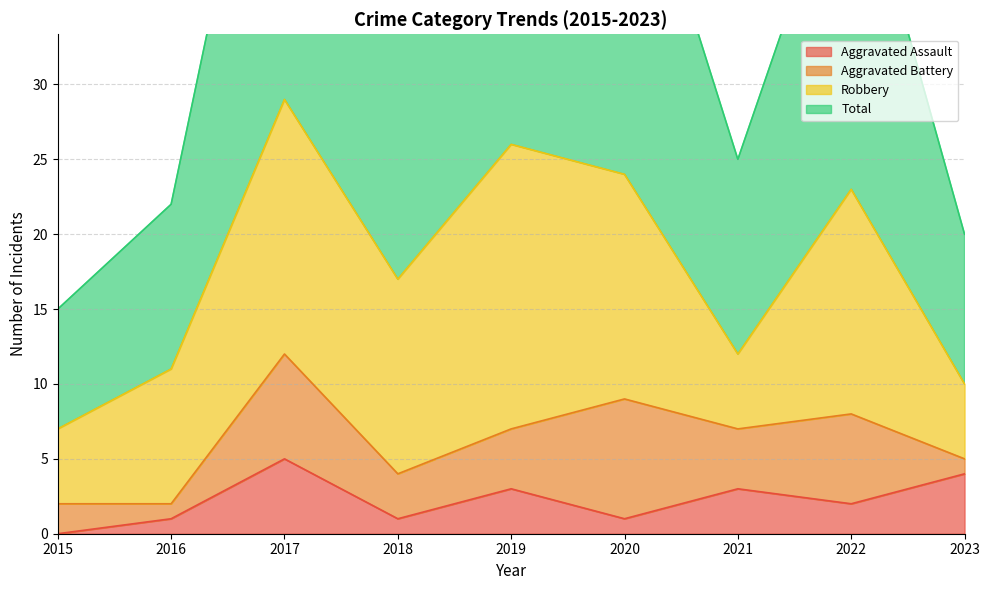

Which series changed the most between 2018 and 2020?

Total